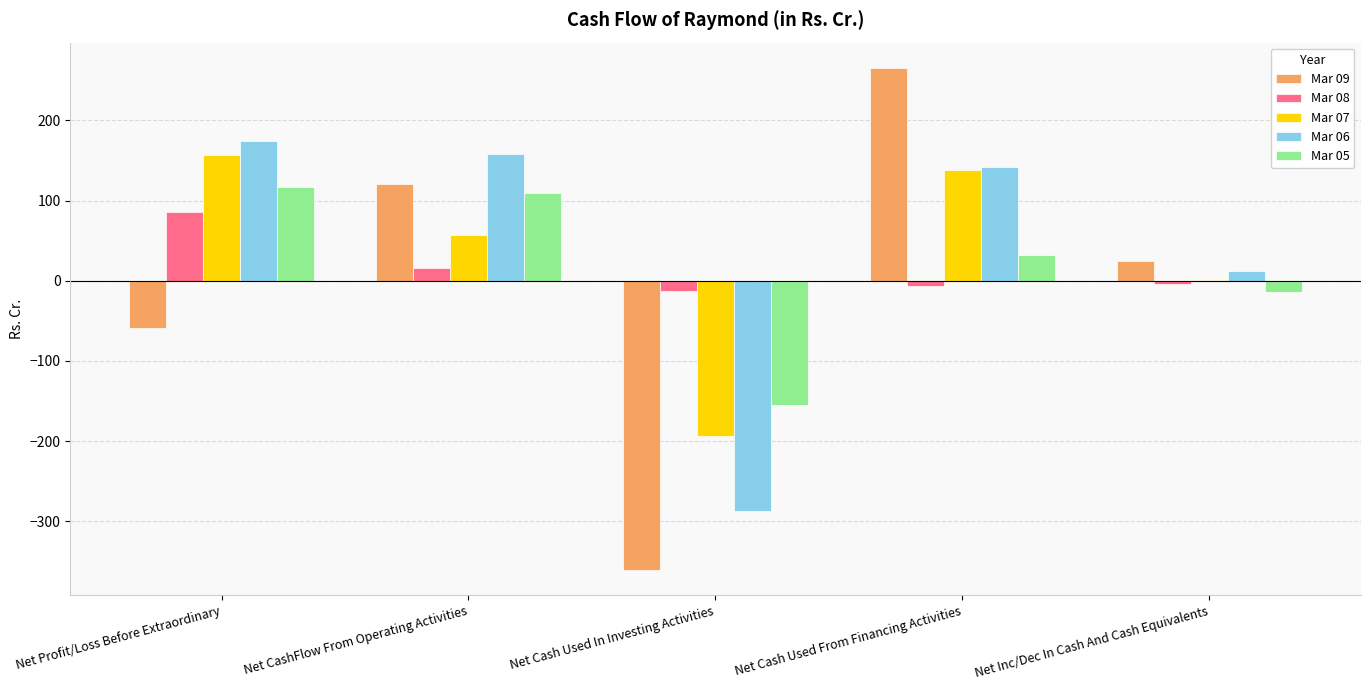

At which label does Mar 07 reach its peak?

Net Profit/Loss Before Extraordinary